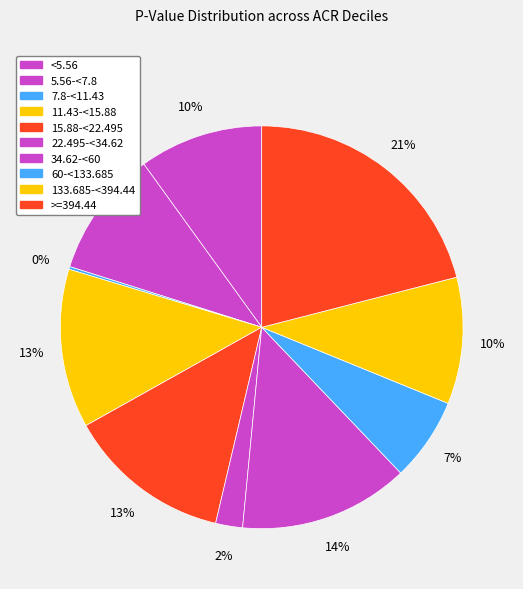

To the nearest percent, what percentage of the pie is 60-<133.685?

7%